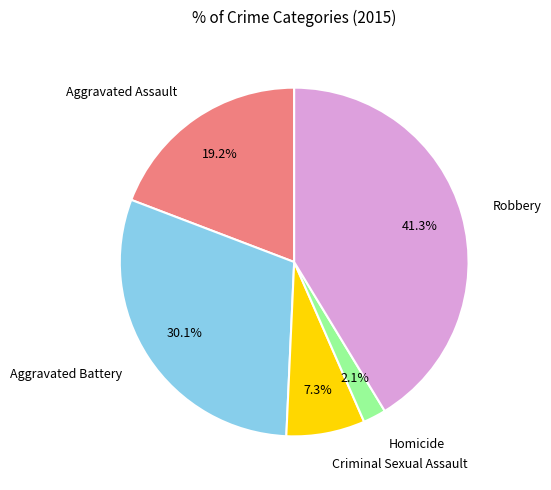

To the nearest percent, what is the average slice percentage?

20%